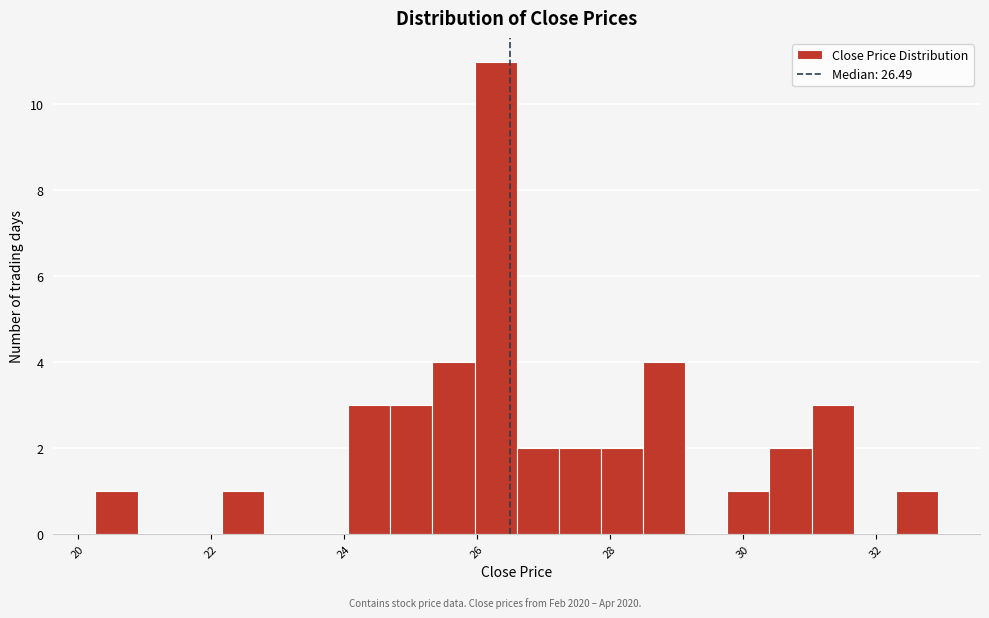

Read against the x-axis, roughly where is the centre of the tallest bar?

26.2